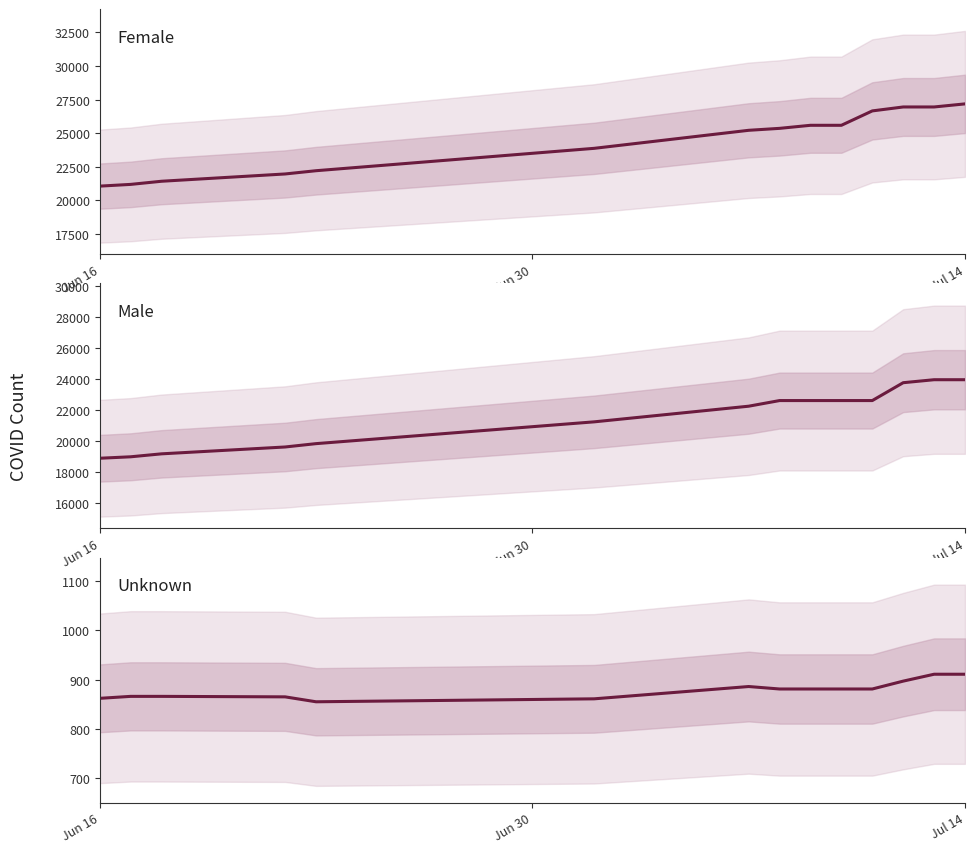

Reading right to left, extract all data points from this chart.

Female: 27182	26952	26952	26659	25587	25587	25359	25214	23871	22204	21962	21419	21185	21056
Male: 23942	23942	23749	22595	22595	22595	22595	22231	21220	19812	19596	19153	18962	18868
Unknown: 911	911	897	881	881	881	881	886	861	855	865	866	866	862